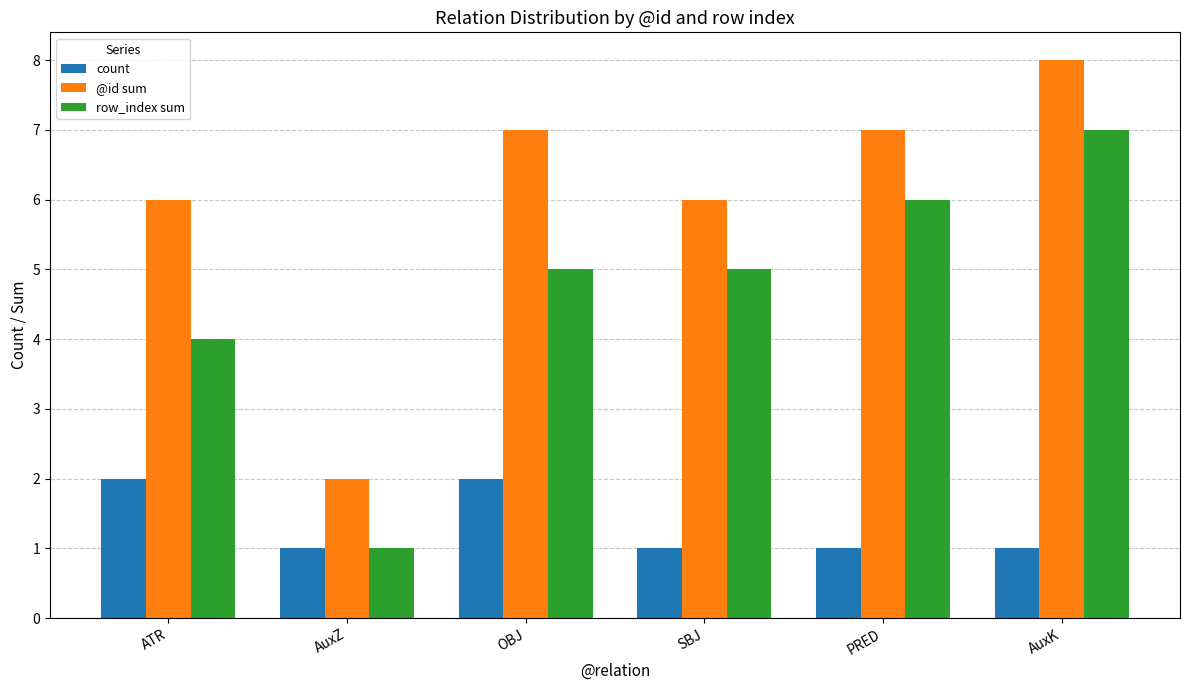

What position from the left is PRED?

5